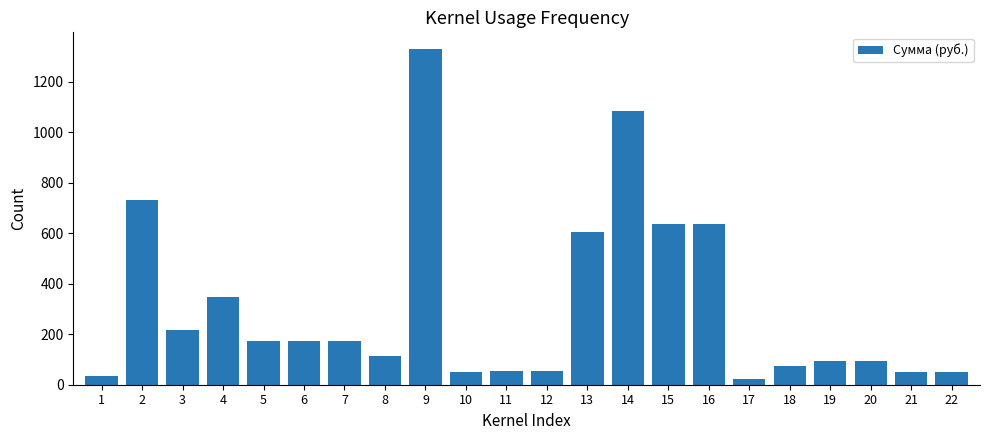

Count the number of values greater than 172.

11